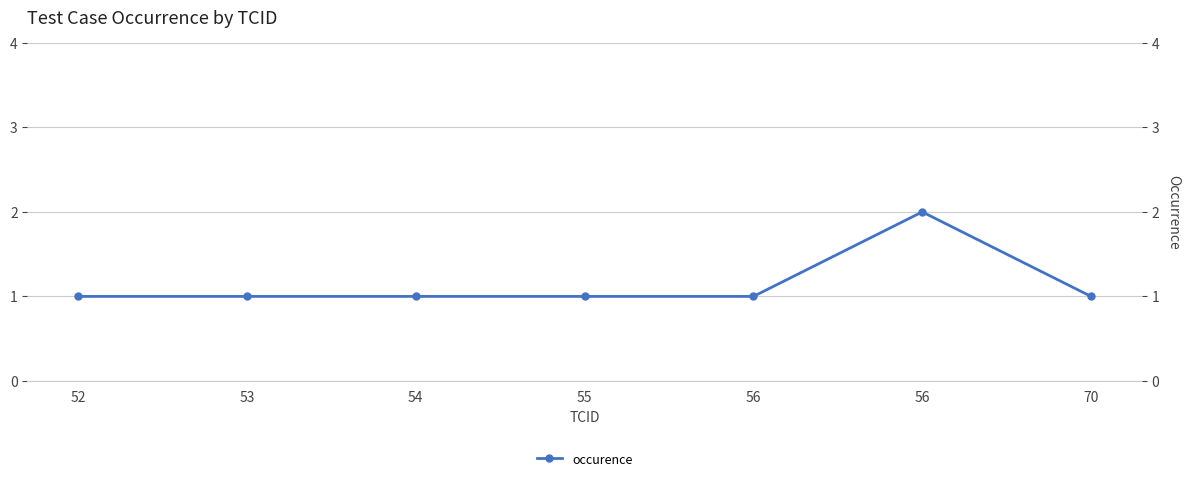

Reading left to right, list all the values displayed in this chart.

1	1	1	1	1	2	1